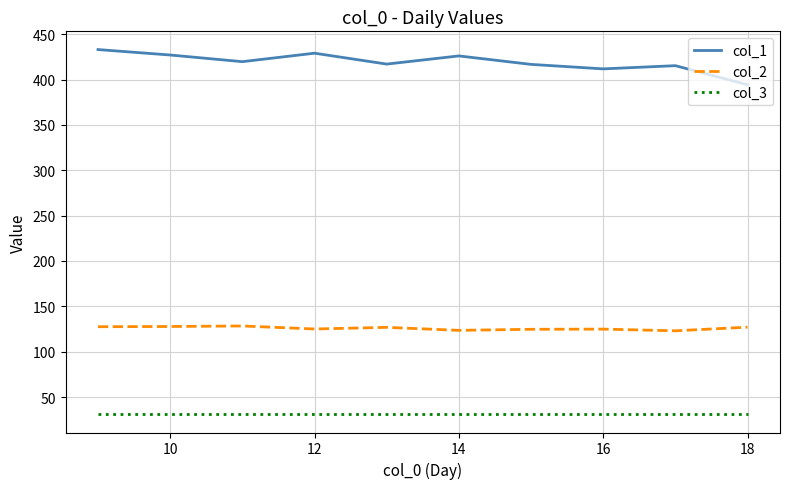

Which series has the largest total across all categories?

col_1